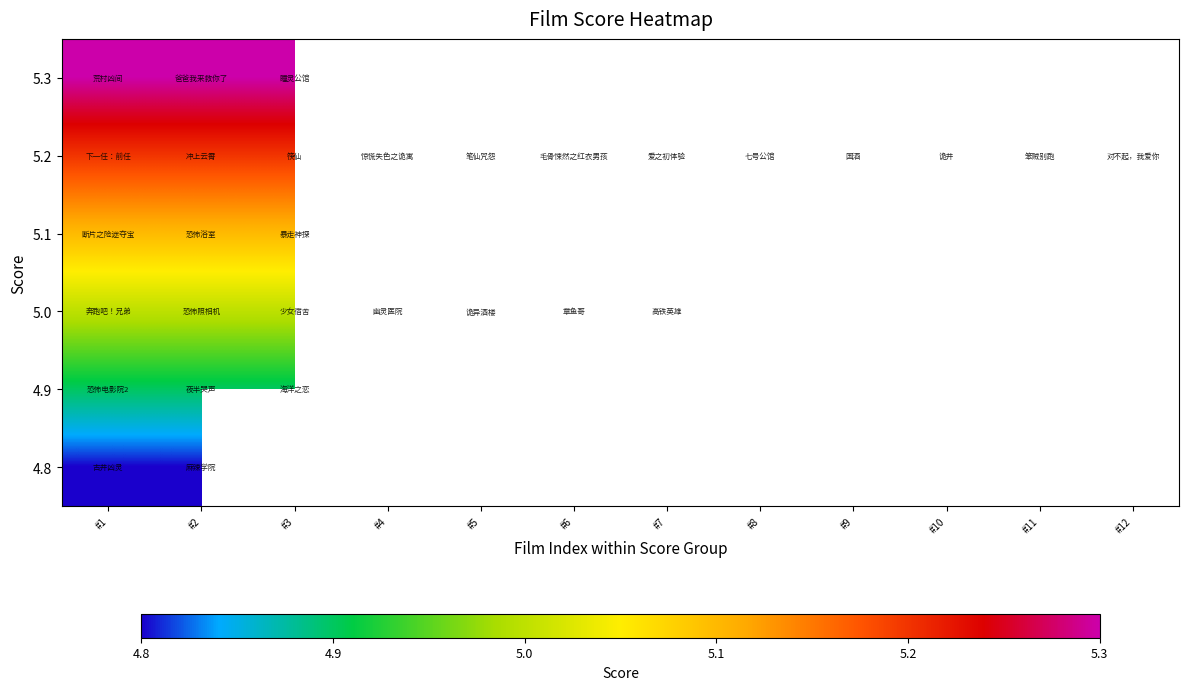

Which category has the highest value across all series?

#1